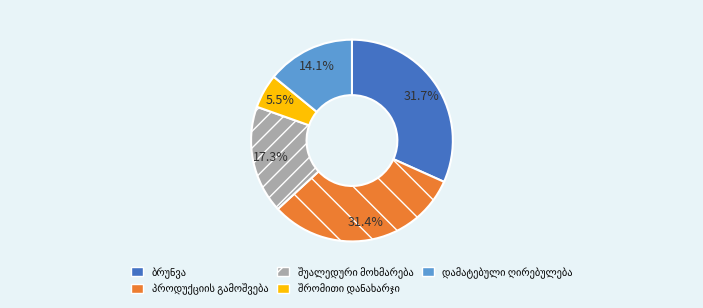

Does any single category account for the majority?

No